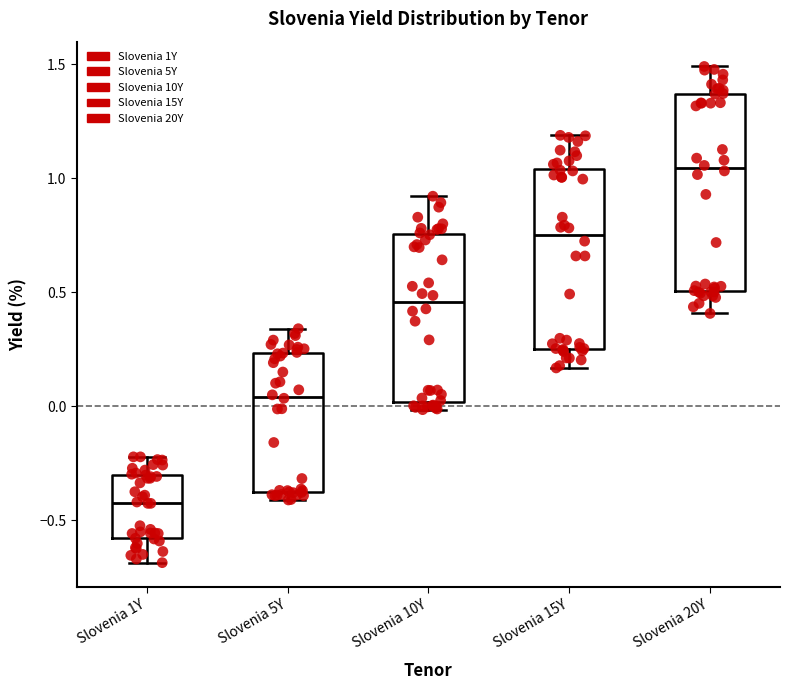

Reading left to right, transcribe this box plot: for each box, give where its median line is, the range the box spans, and where its two whiskers end, as read against the y-axis. The values are not printed on the chart, so give them approximately, as read against the axis.

Slovenia 1Y: median -0.40, box -0.60 to -0.30, whiskers -0.70 to -0.20
Slovenia 5Y: median 0.05, box -0.40 to 0.25, whiskers -0.40 (just below the box's lower edge) to 0.35
Slovenia 10Y: median 0.45, box 0.00 to 0.75, whiskers 0.00 (just below the box's lower edge) to 0.90
Slovenia 15Y: median 0.75, box 0.25 to 1.05, whiskers 0.15 to 1.20
Slovenia 20Y: median 1.05, box 0.50 to 1.35, whiskers 0.40 to 1.50